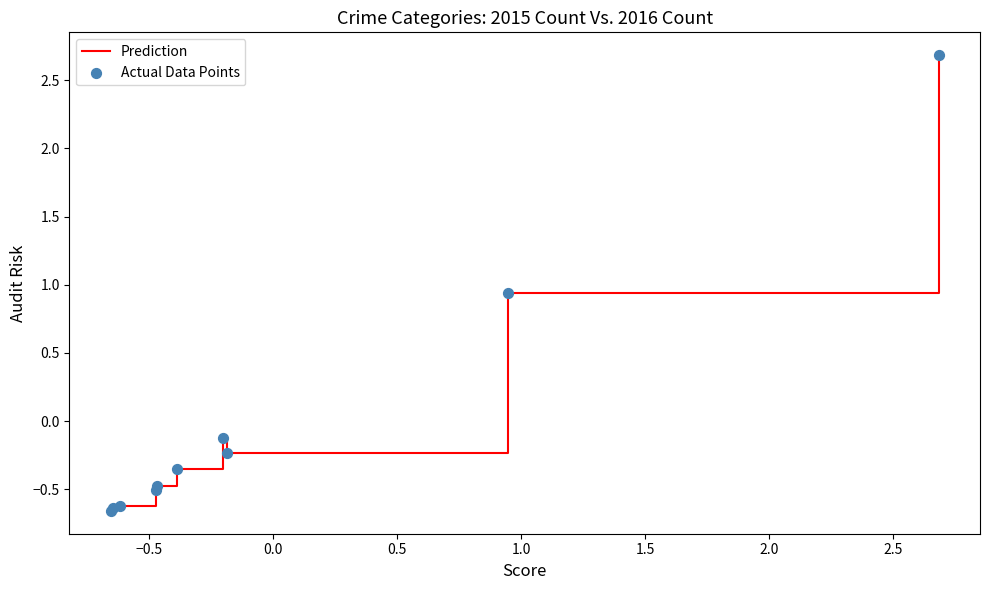

What is the maximum value shown in the chart?

2.7